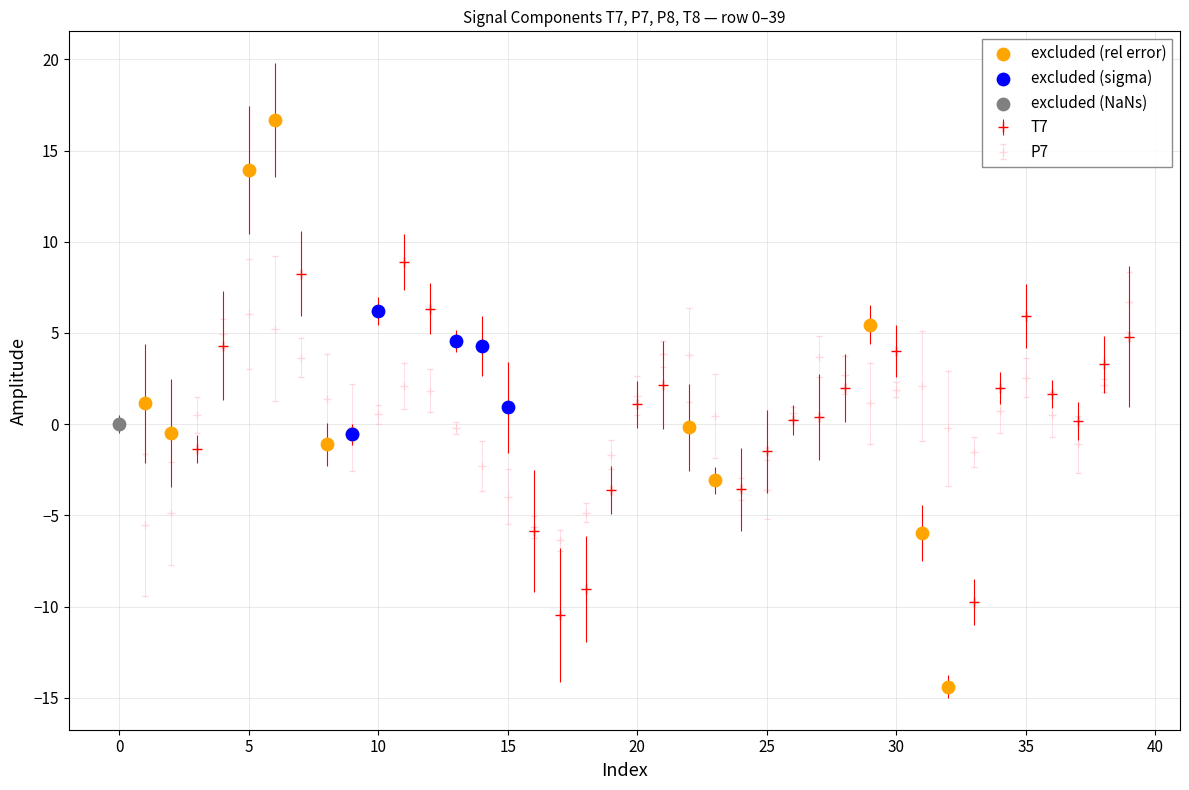

Rank the series by their maximum value, from lowest to highest.

P7, T7